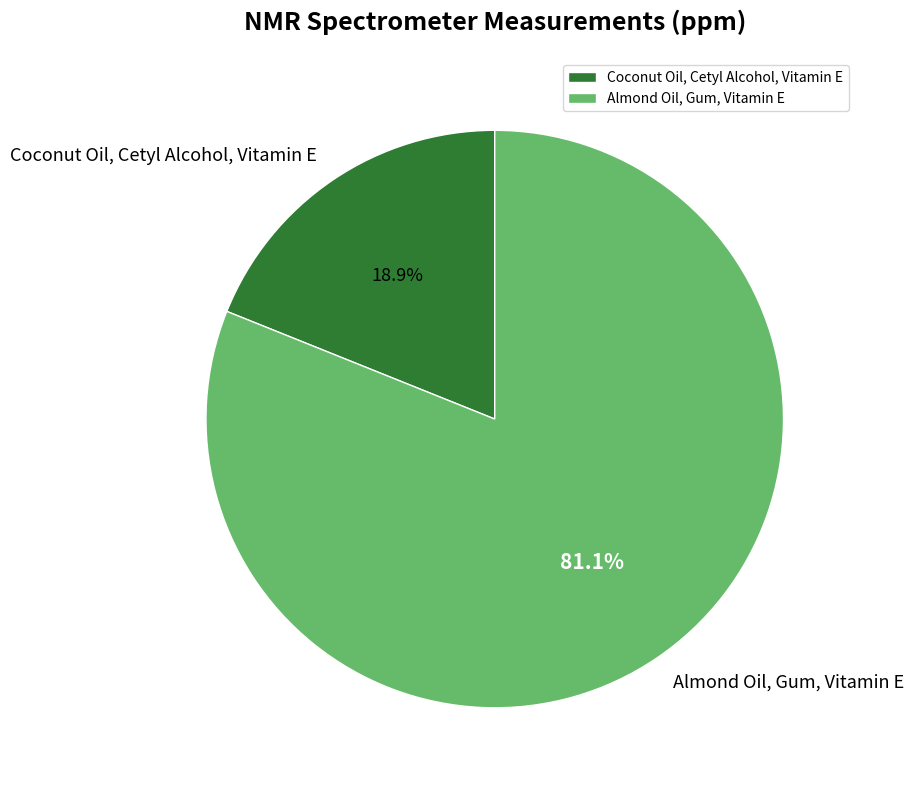

What is the largest slice in the pie chart?

Almond Oil, Gum, Vitamin E